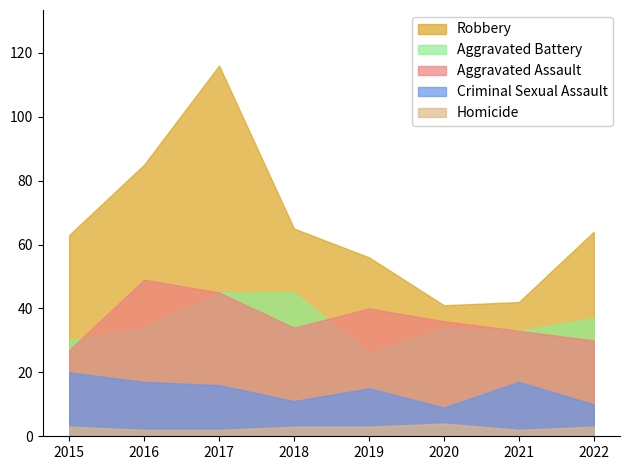

True or false: Aggravated Assault has a value of 7 at 2018.

False